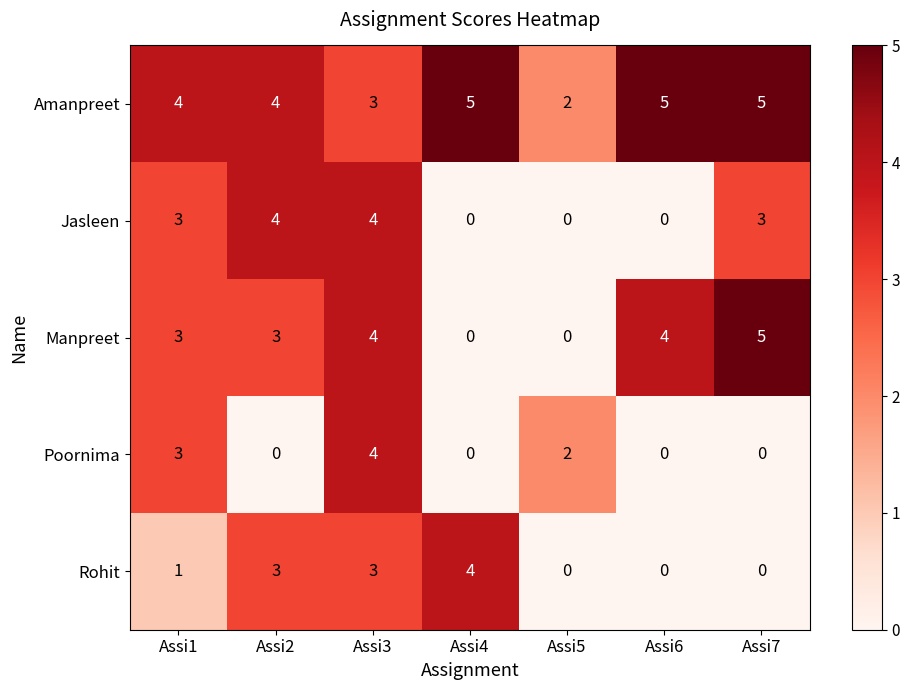

Which series has the largest total across all categories?

Amanpreet